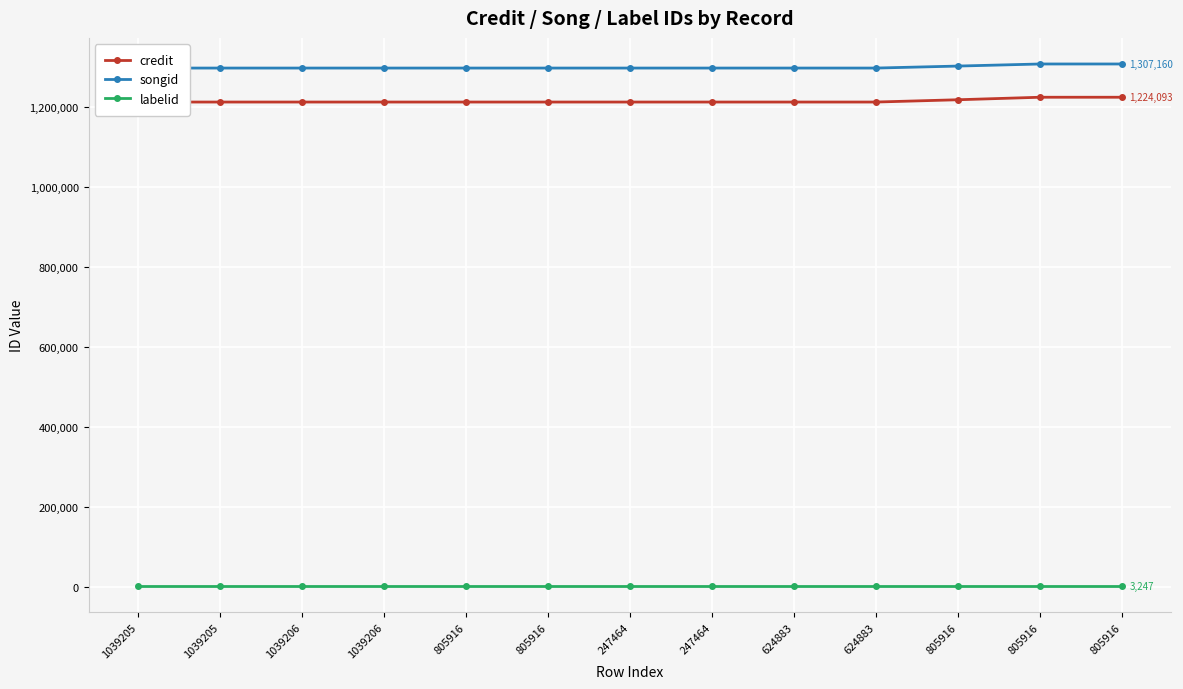

What is the sum of all labelid values?

42211